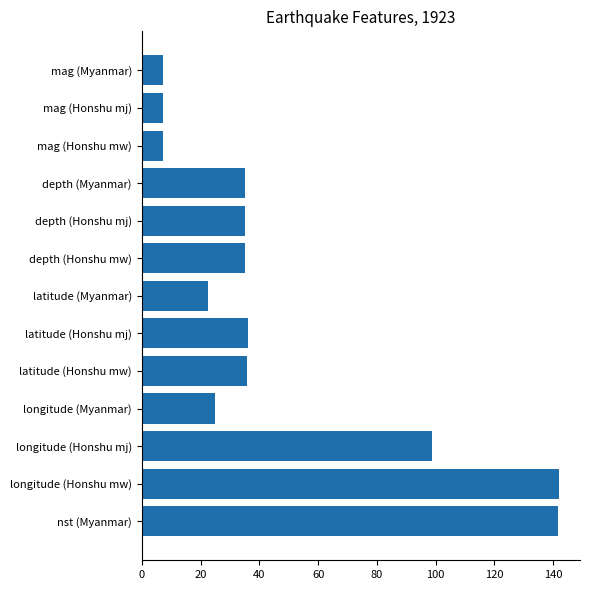

Count the number of categories in the chart.

13